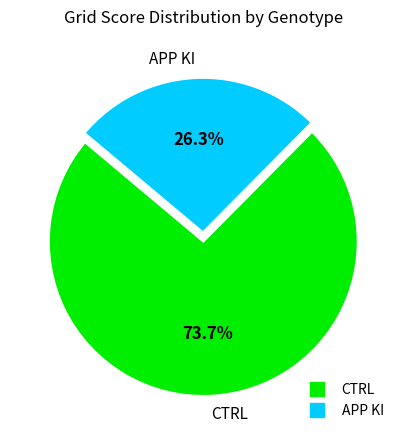

Between CTRL and APP KI, which is larger?

CTRL